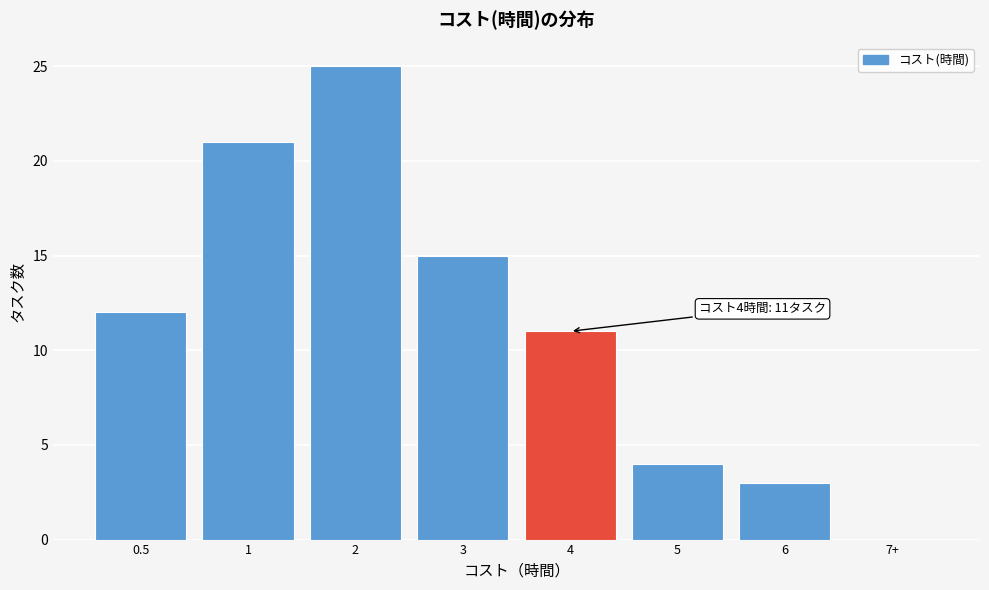

Reading left to right, what are all the values shown in this chart?

0.5=12	1=21	2=25	3=15	4=11	5=4	6=3	7+=0